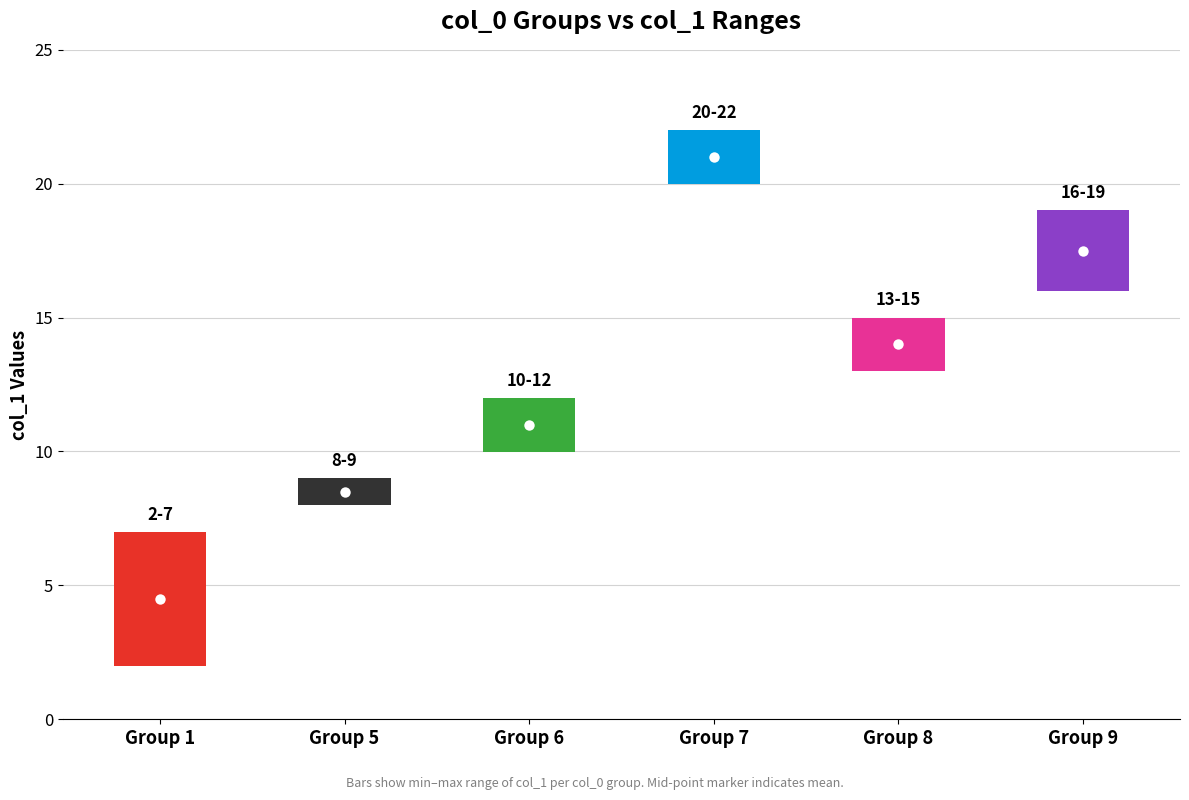

What is the spread (max minus min) of values at 5?

1.0